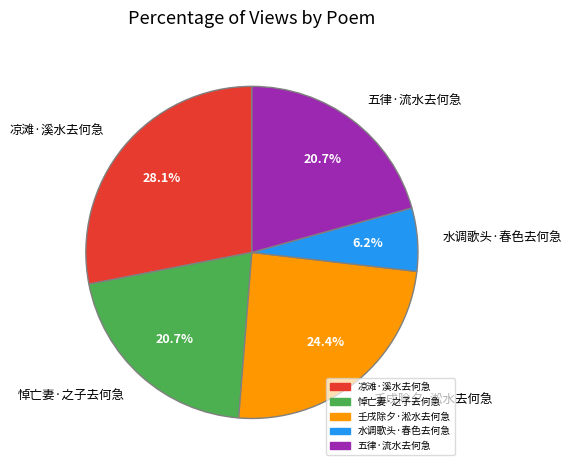

Between 五律·流水去何急 and 壬戌除夕·淞水去何急, which is larger?

壬戌除夕·淞水去何急